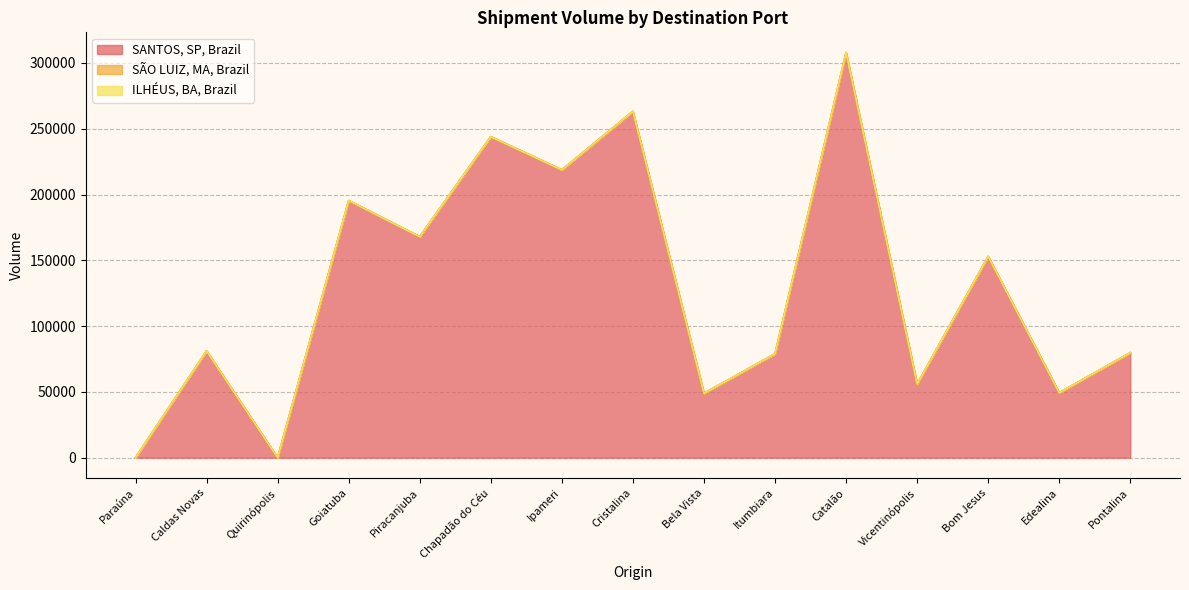

Between Paraúna and Pontalina, which series saw the biggest shift?

SANTOS, SP, Brazil